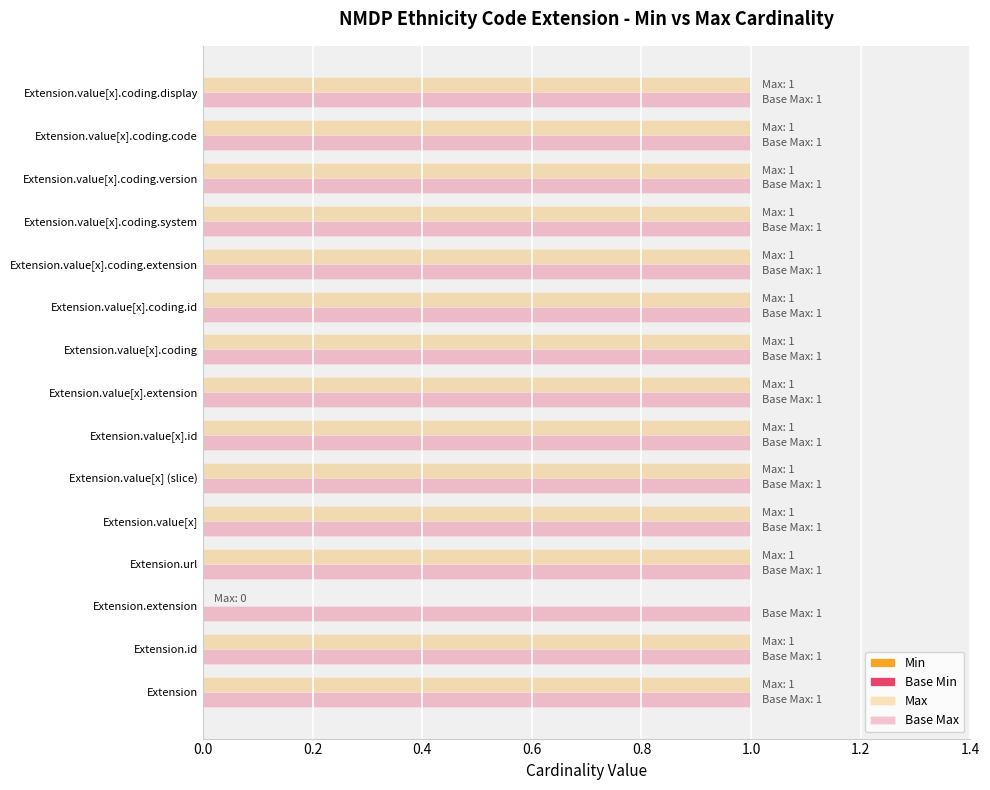

Count the number of data series in this chart.

2